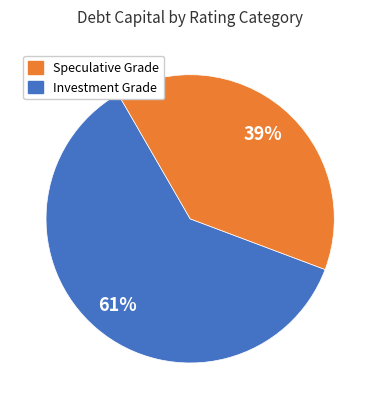

Is there a majority slice in this chart?

Yes